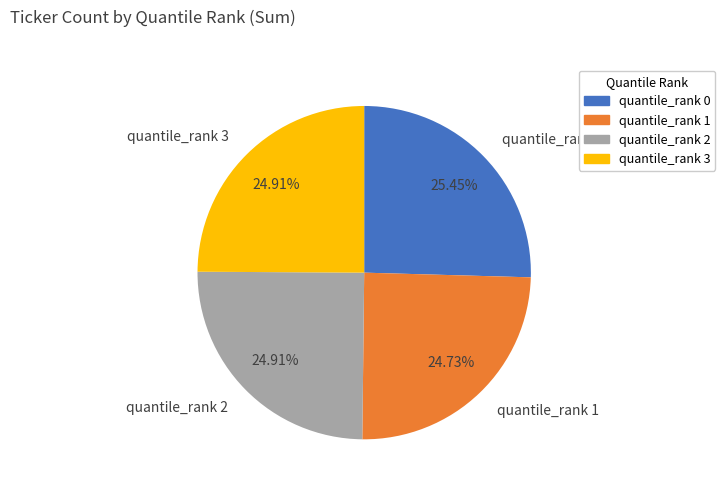

How many segments does this pie chart have?

4